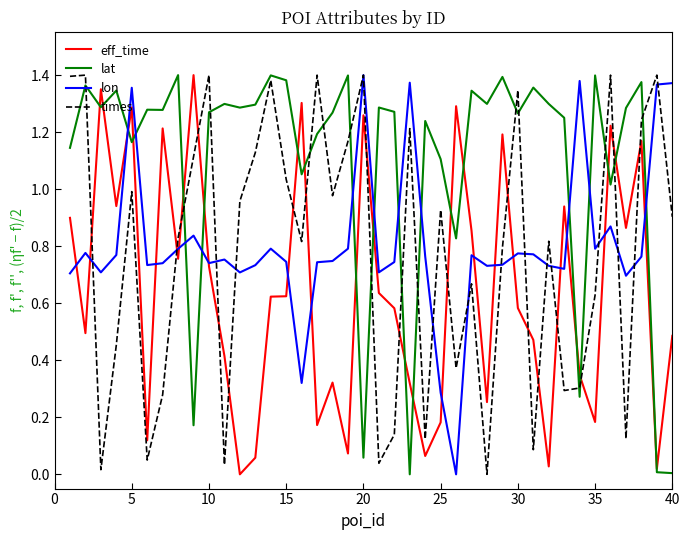

Which series has the largest total across all categories?

lat